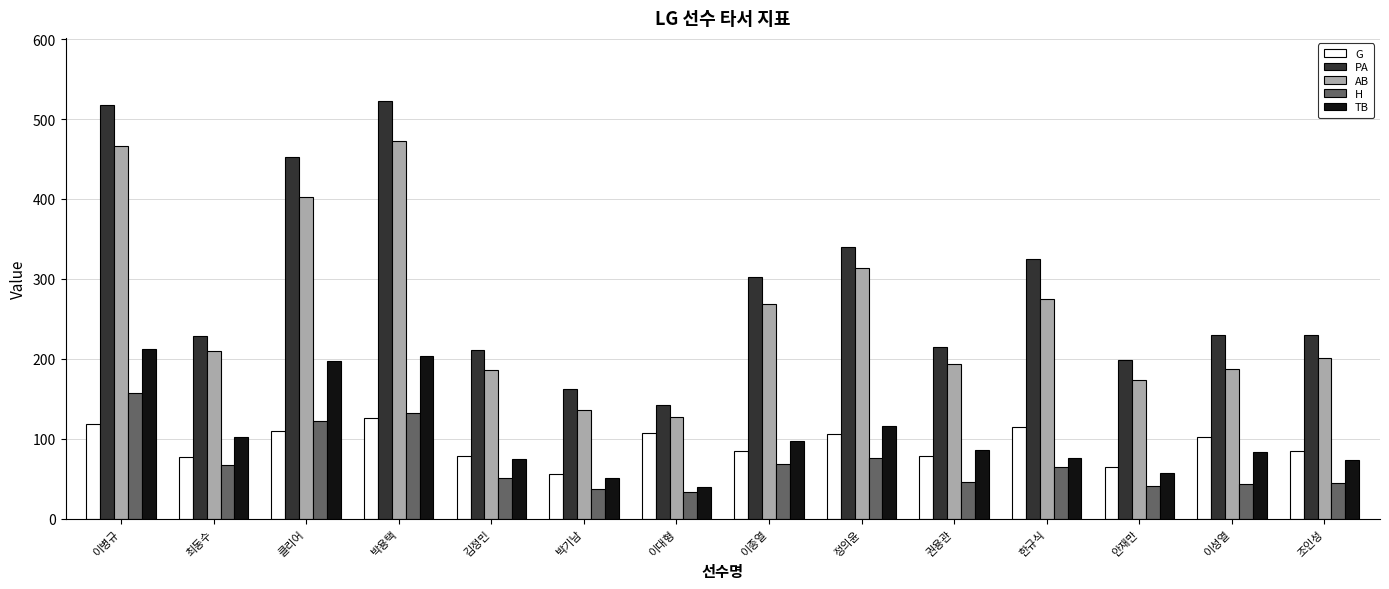

List the series in order of their peak value, lowest first.

G, H, TB, AB, PA